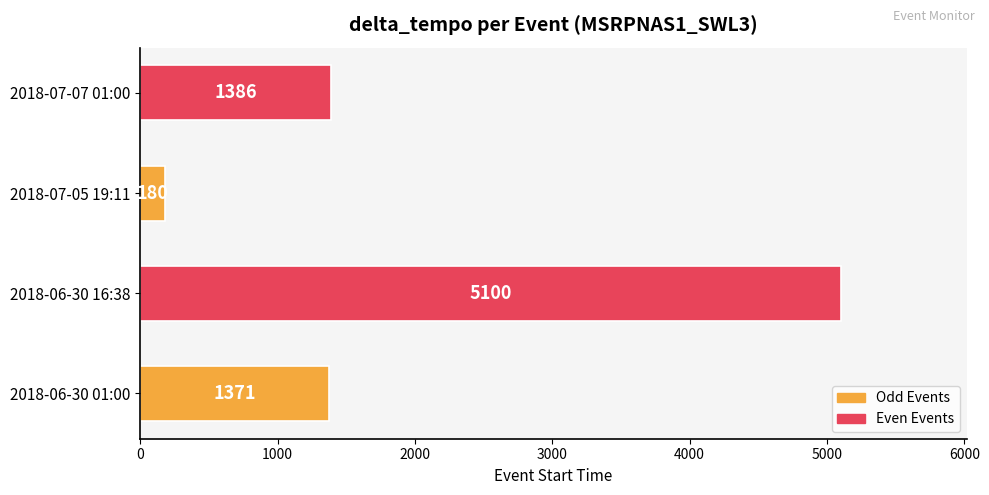

At which category does the chart reach its minimum across all series?

2018-07-05 19:11